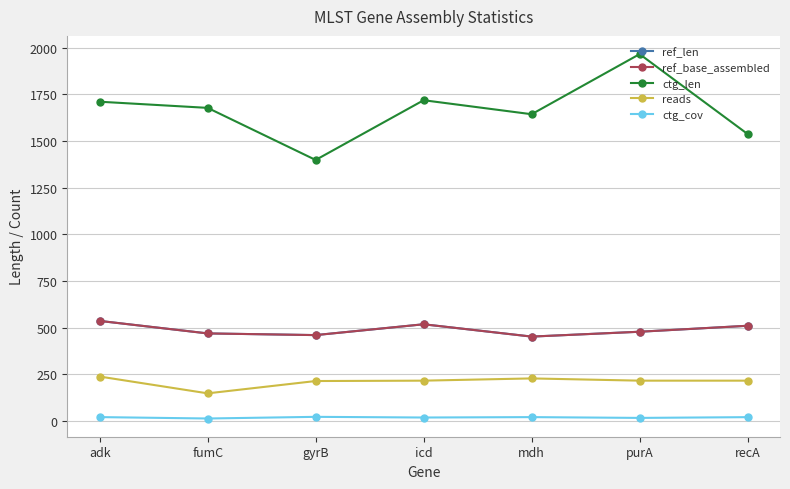

How many values in the ref_len series are below 478?

3